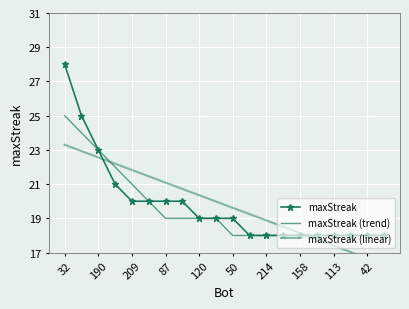

How many values in the maxStreak series exceed 19?

8